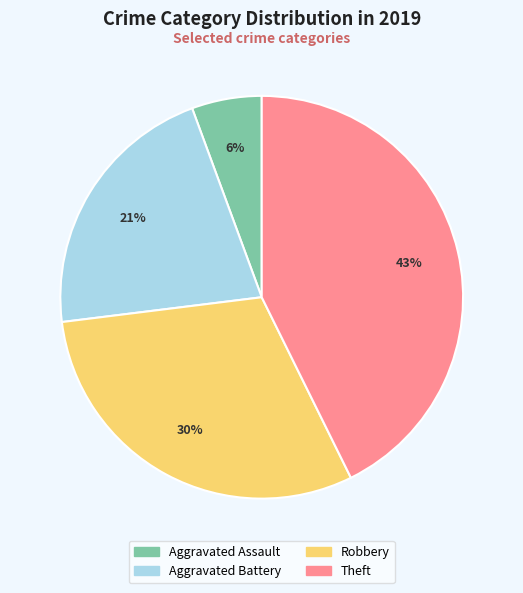

What is the largest slice in the pie chart?

Theft